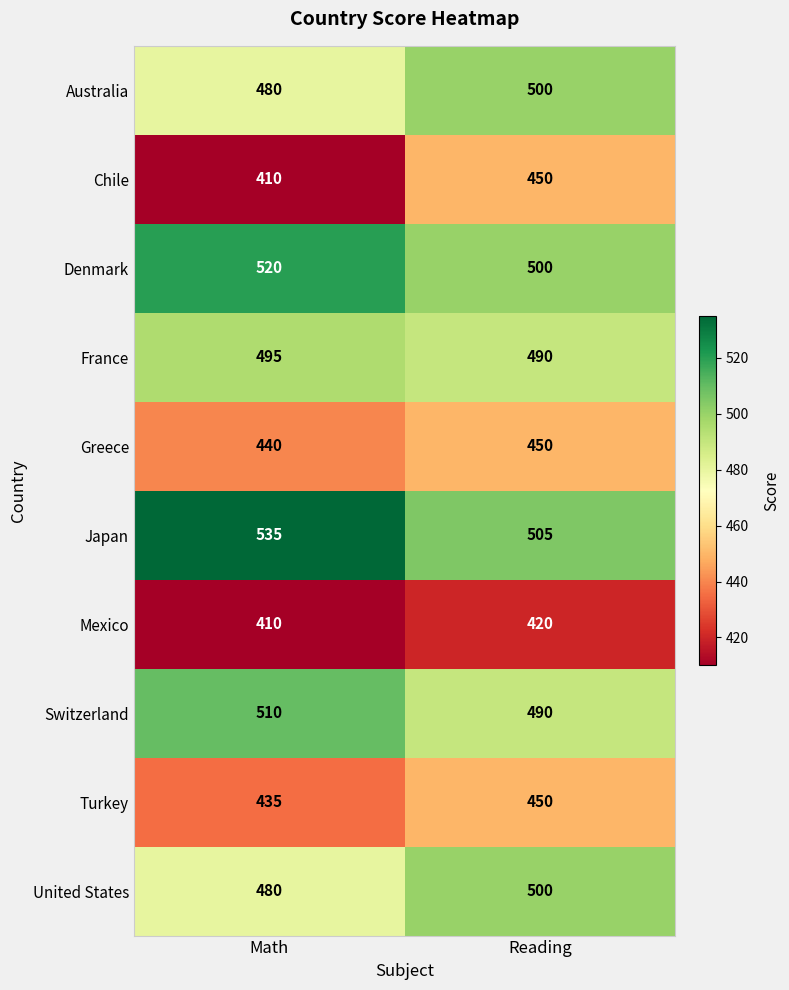

True or false: Australia has a value of 280 at Reading.

False